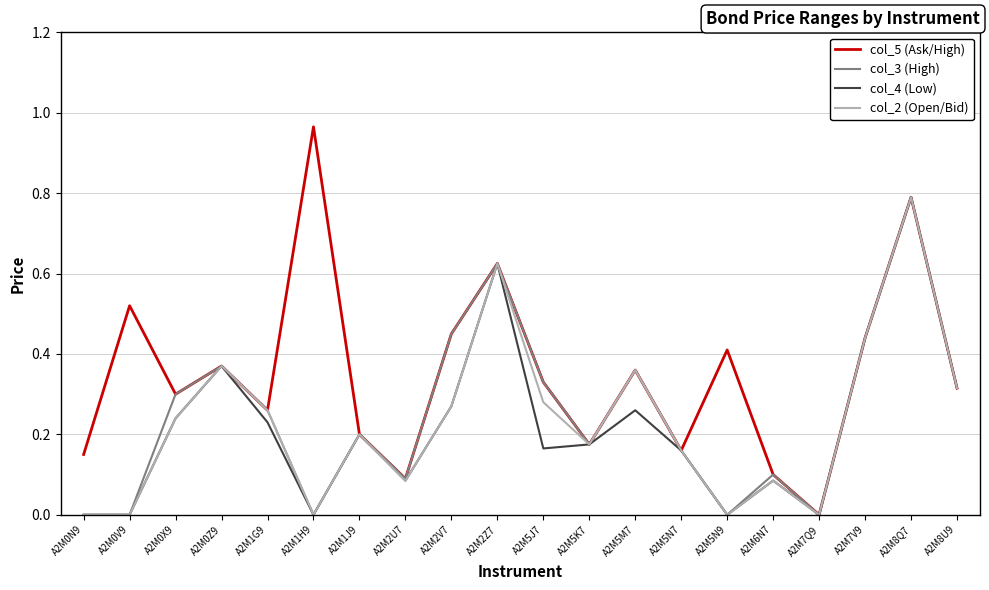

Which series has the largest range (max minus min)?

col_5 (Ask/High)